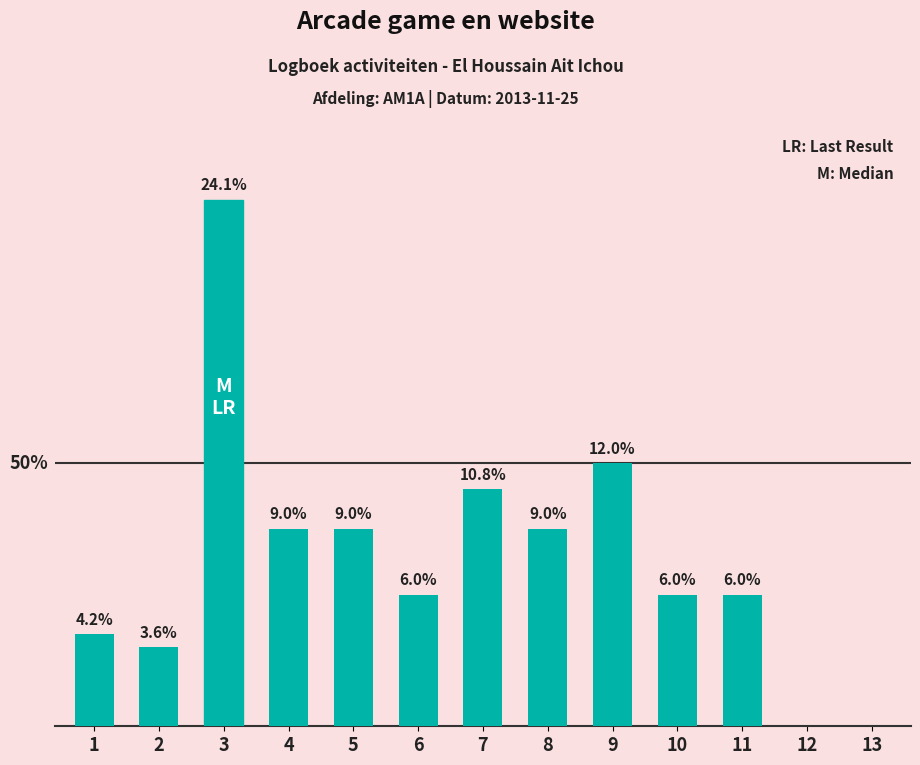

Which category has the lowest value across all series?

12